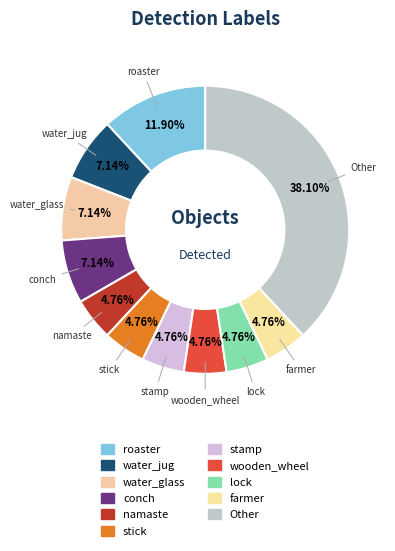

Count the number of slices in the pie.

11